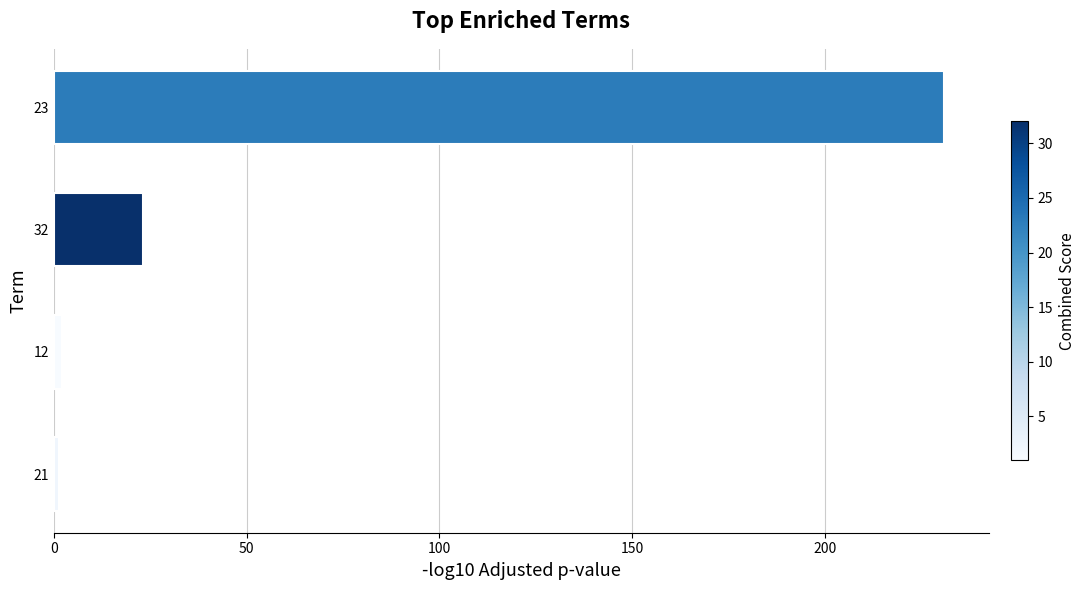

What is the change in value from 32 to 23?

+208.0